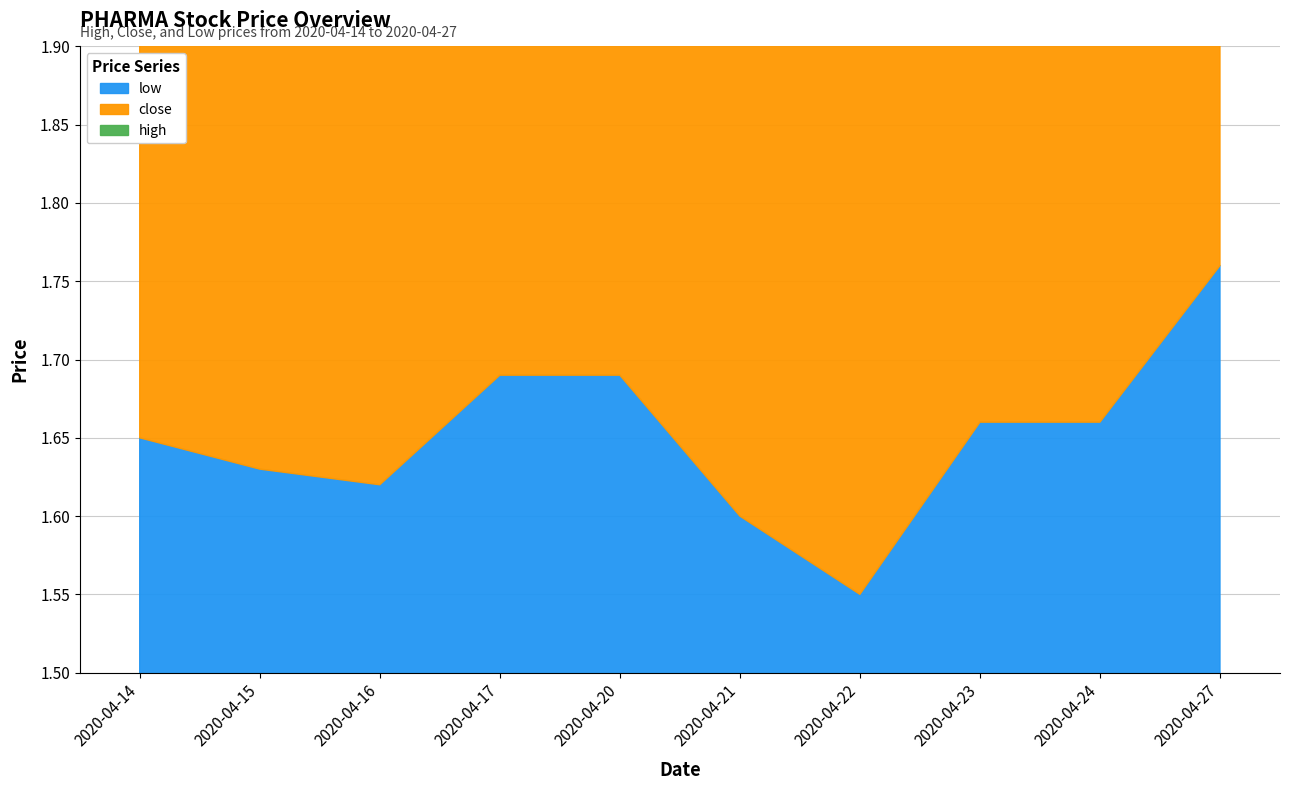

True or false: close and low intersect in this chart.

False